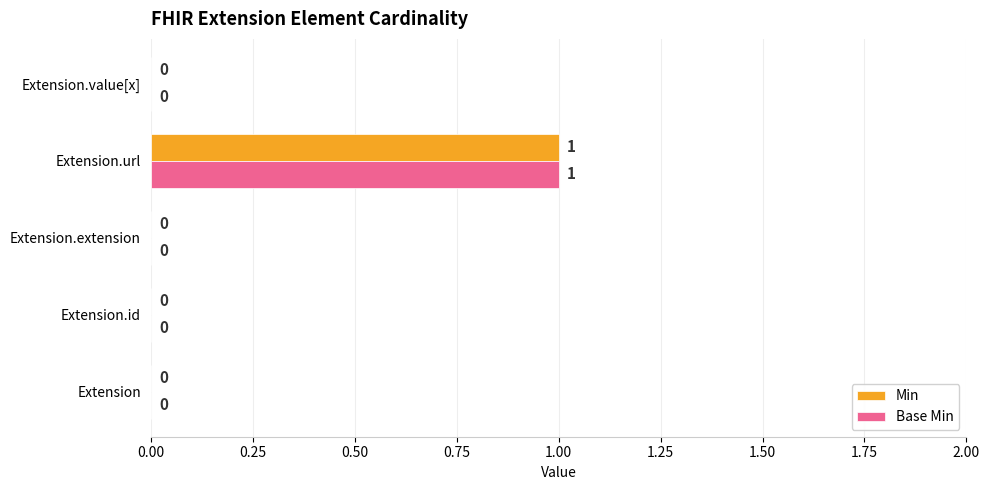

What are all the series names shown in the legend?

Min, Base Min